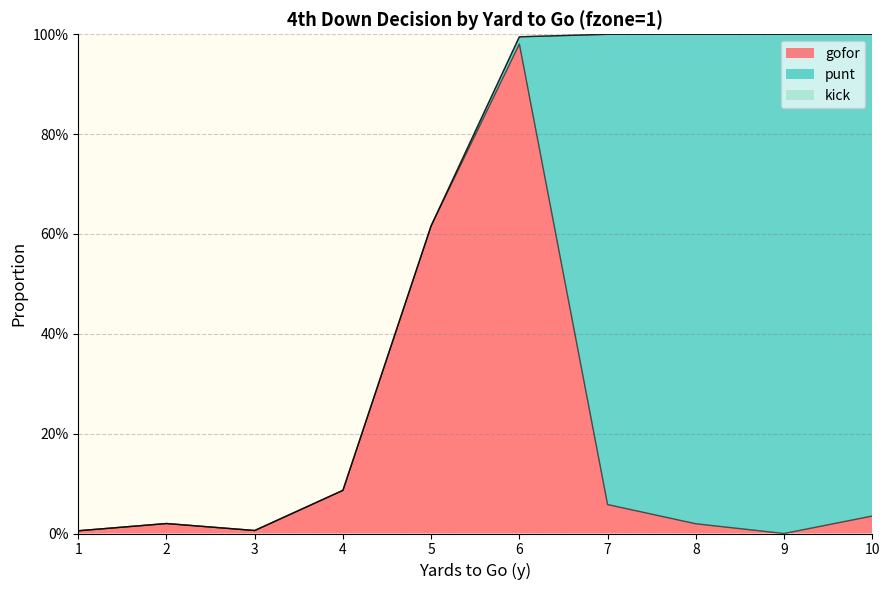

True or false: punt and kick cross at least once.

False